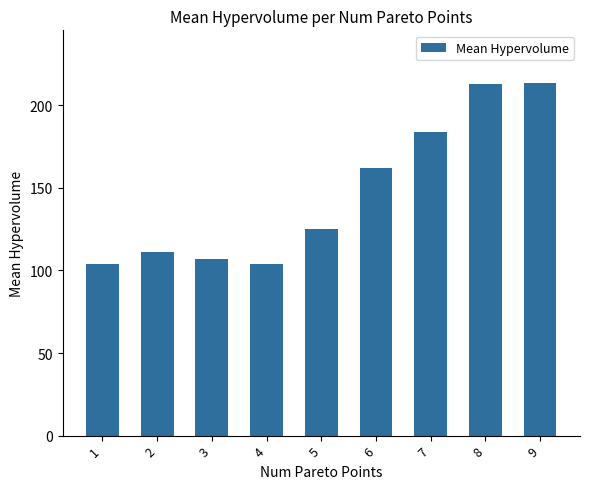

What is the smallest value displayed?

103.6